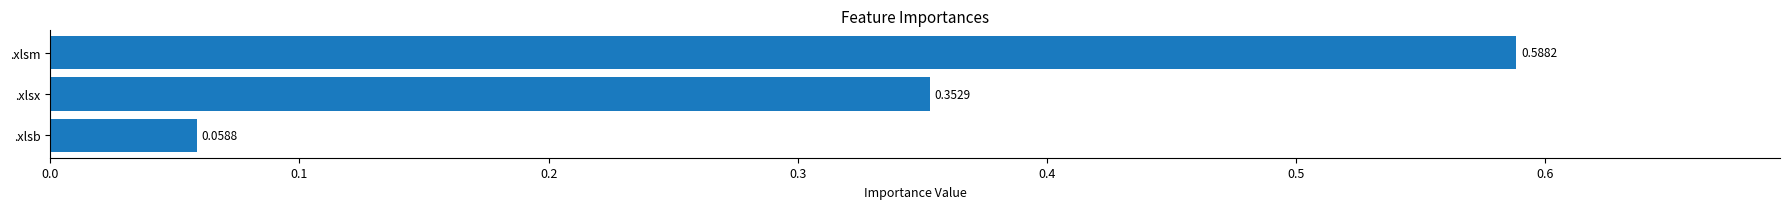

What is the difference between the values at .xlsb and .xlsx?

0.3